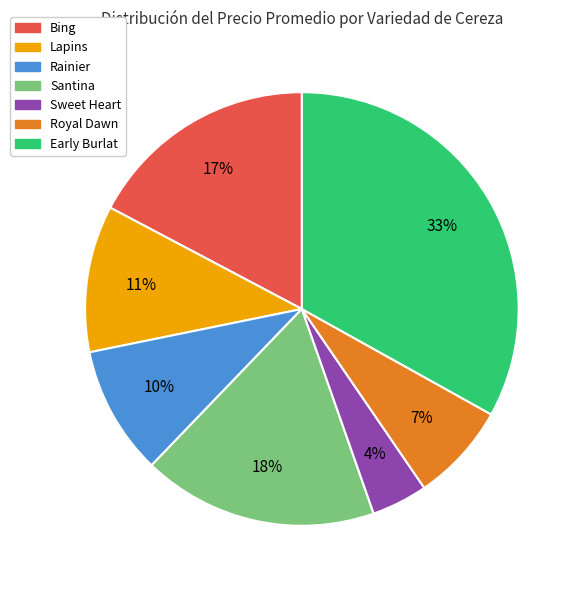

Is there a majority slice in this chart?

No